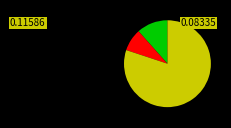

How many segments does this pie chart have?

3